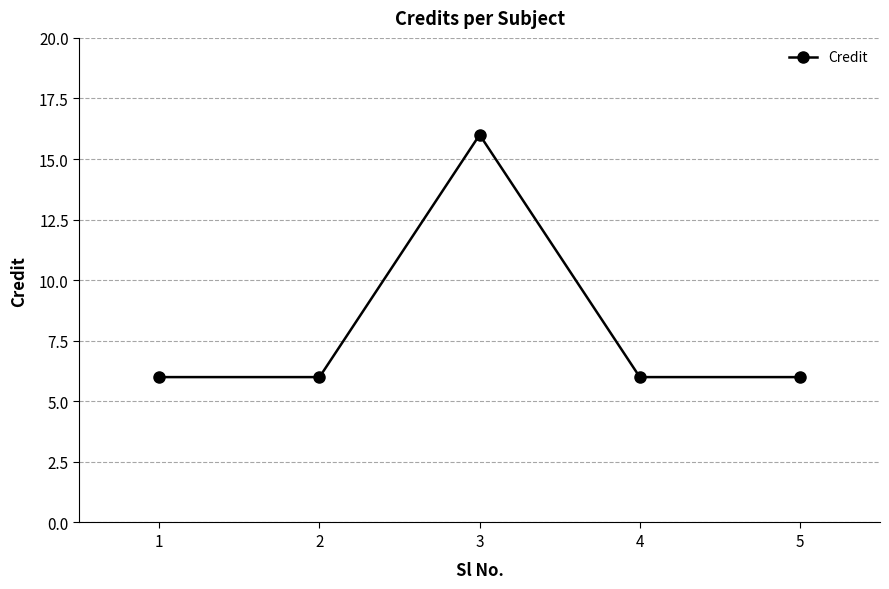

Reading left to right, extract all data points from this chart.

1=6	2=6	3=16	4=6	5=6